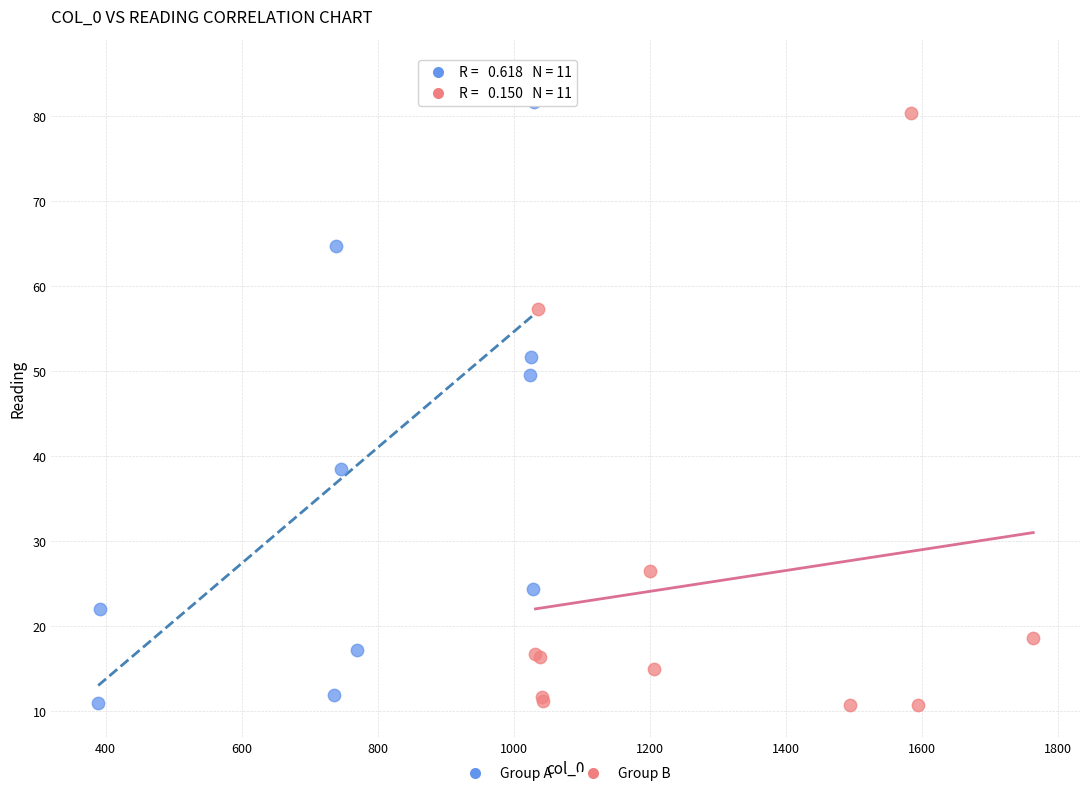

Which series contains the highest Y value?

Group A